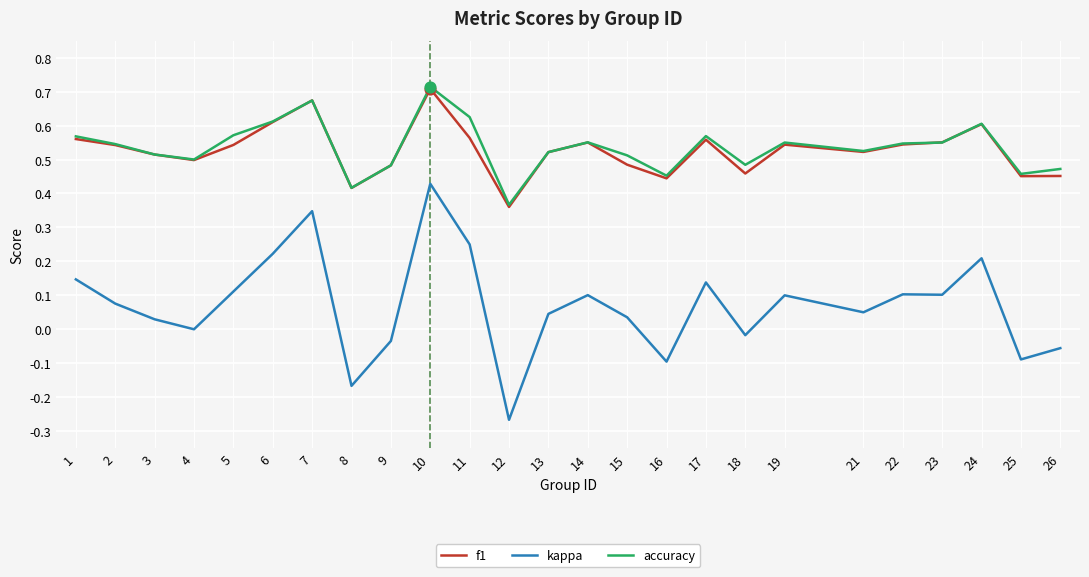

What is the total value across all series at 11?

1.4